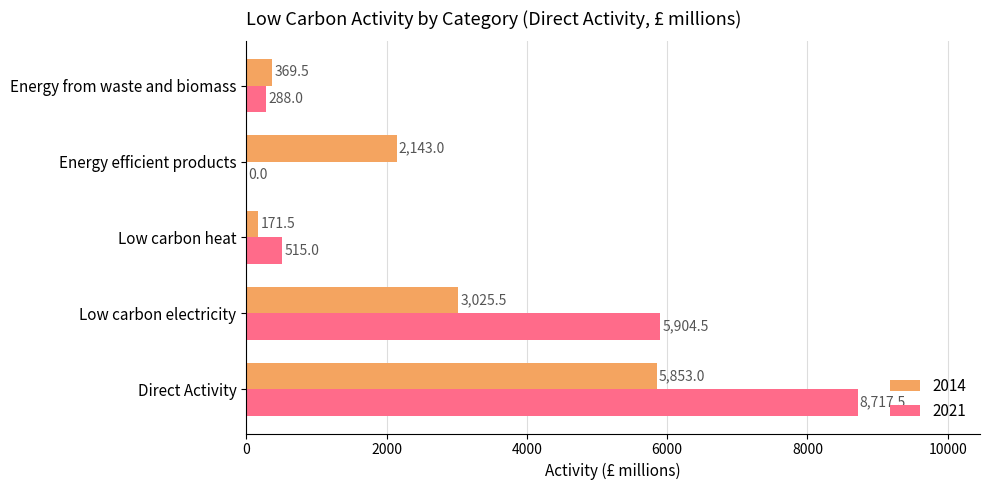

What is the sum of the 2021 values at Low carbon electricity and Low carbon heat?

6419.5